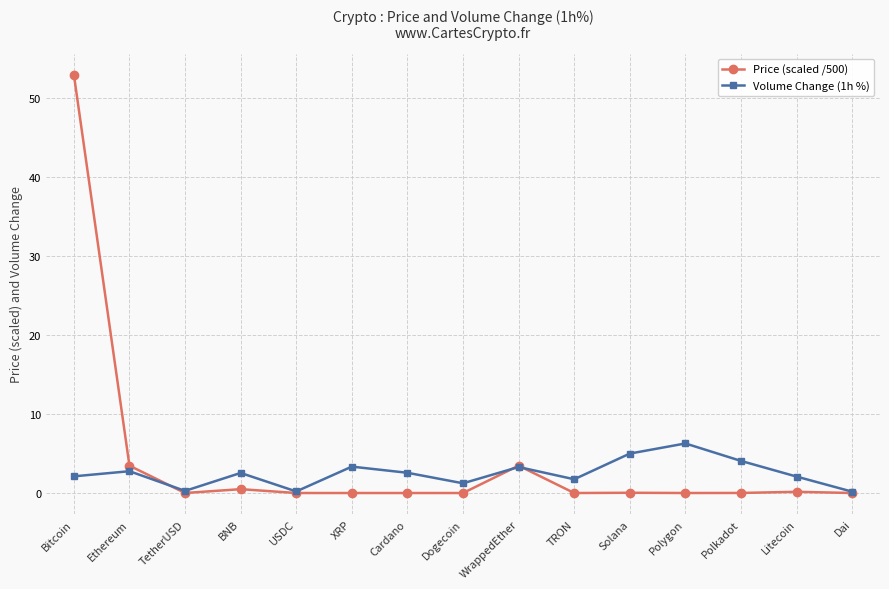

In Price (scaled /500), how many points are higher than both neighbors (excluding endpoints)?

4